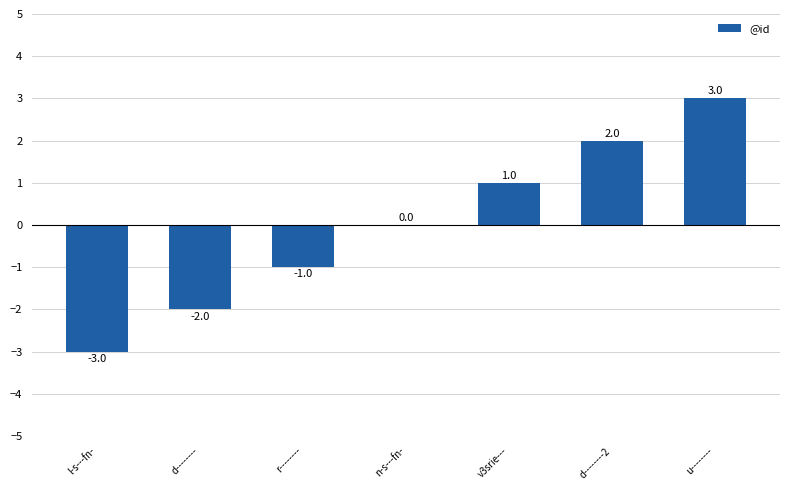

How many distinct data groups are displayed?

1